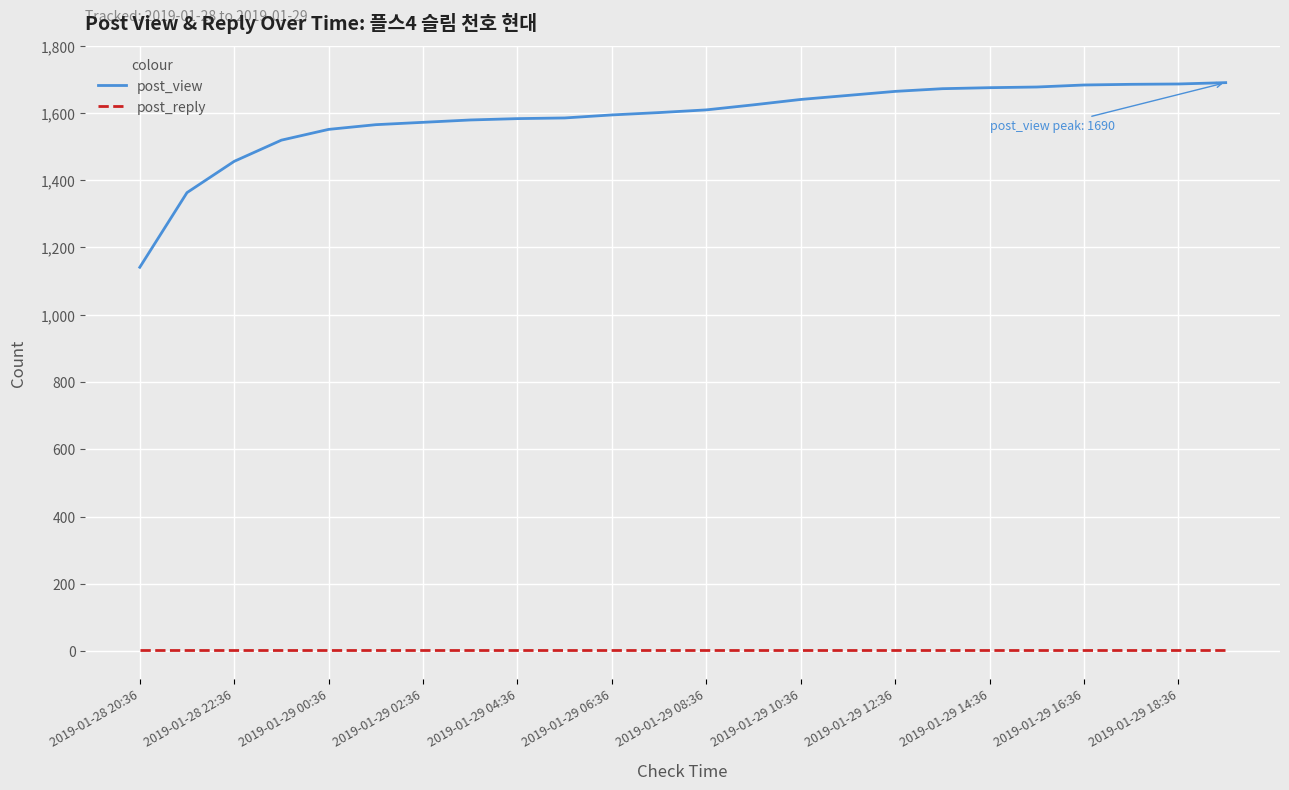

Which series has the largest total across all categories?

post_view